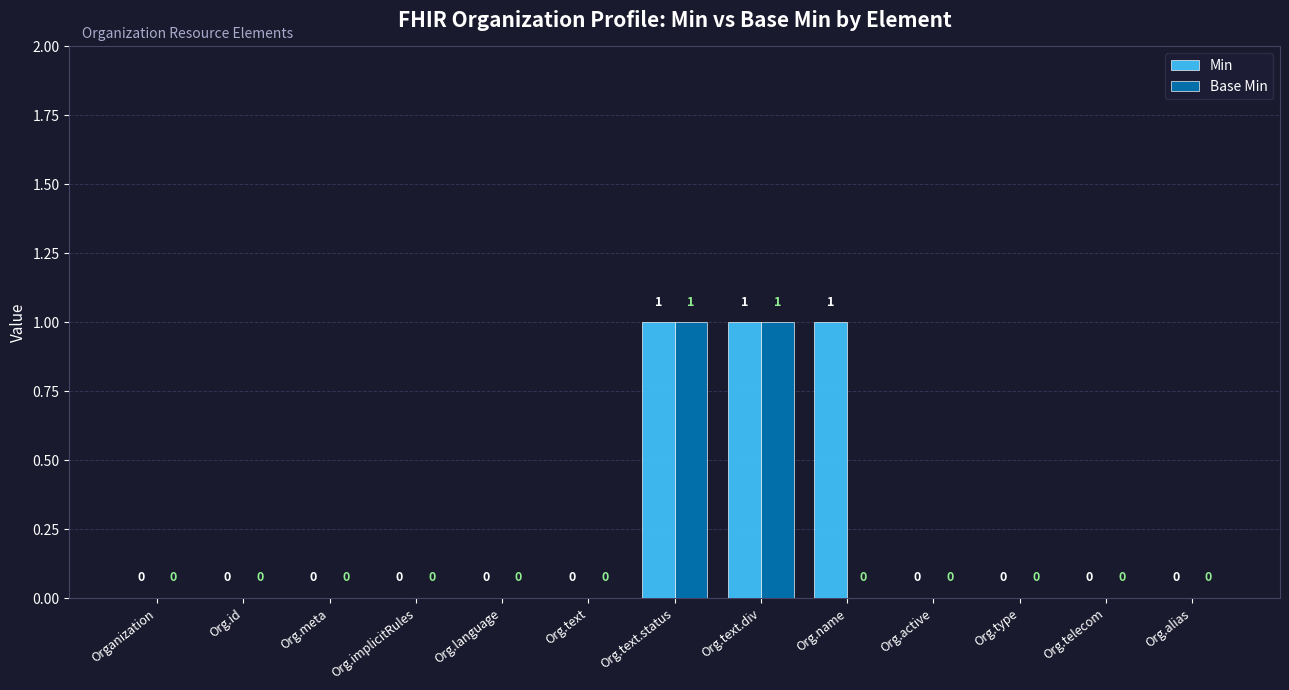

Which series has the largest total across all categories?

Min